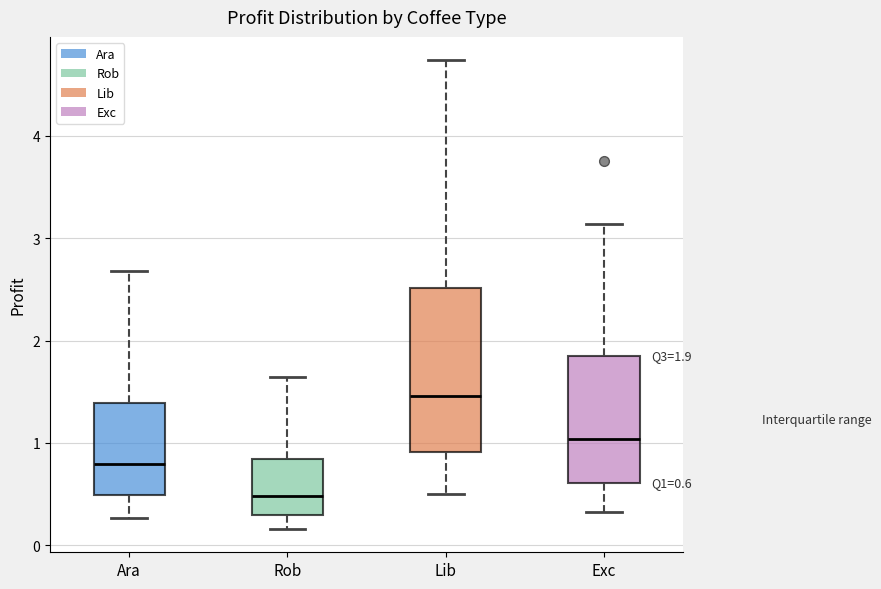

Which box is the tallest, from its lower edge to its upper edge?

Lib